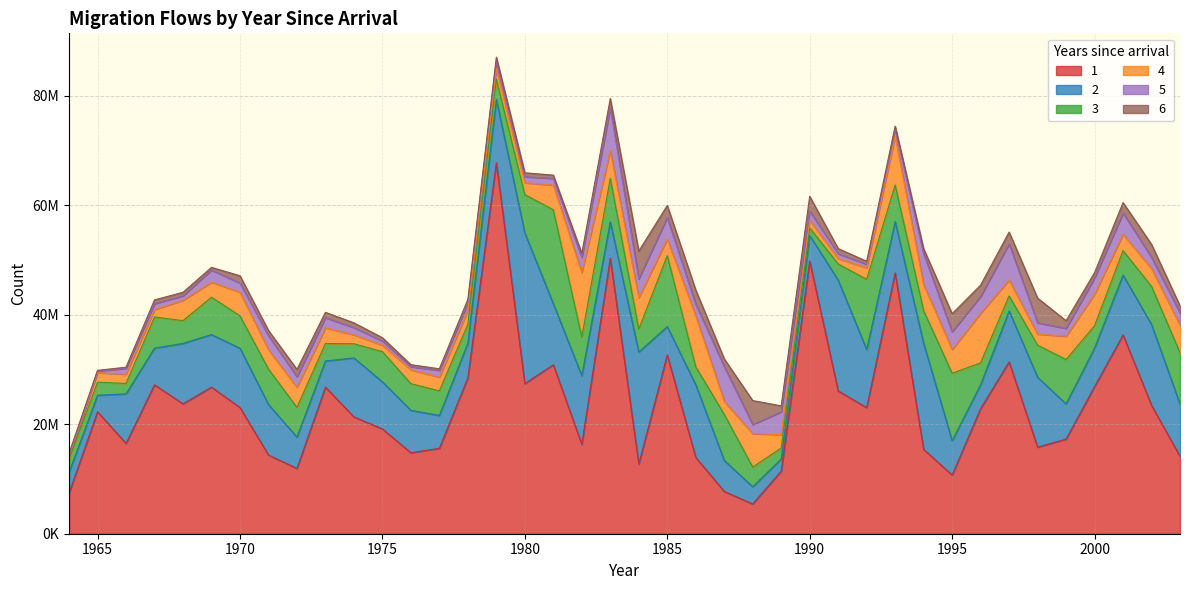

Which series has the widest spread of values?

1